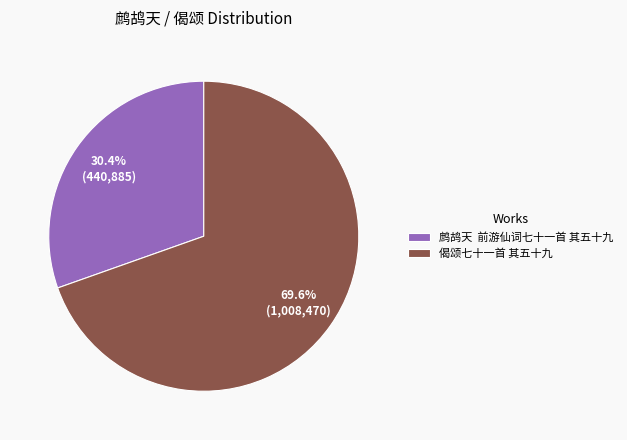

Is there a majority slice in this chart?

Yes